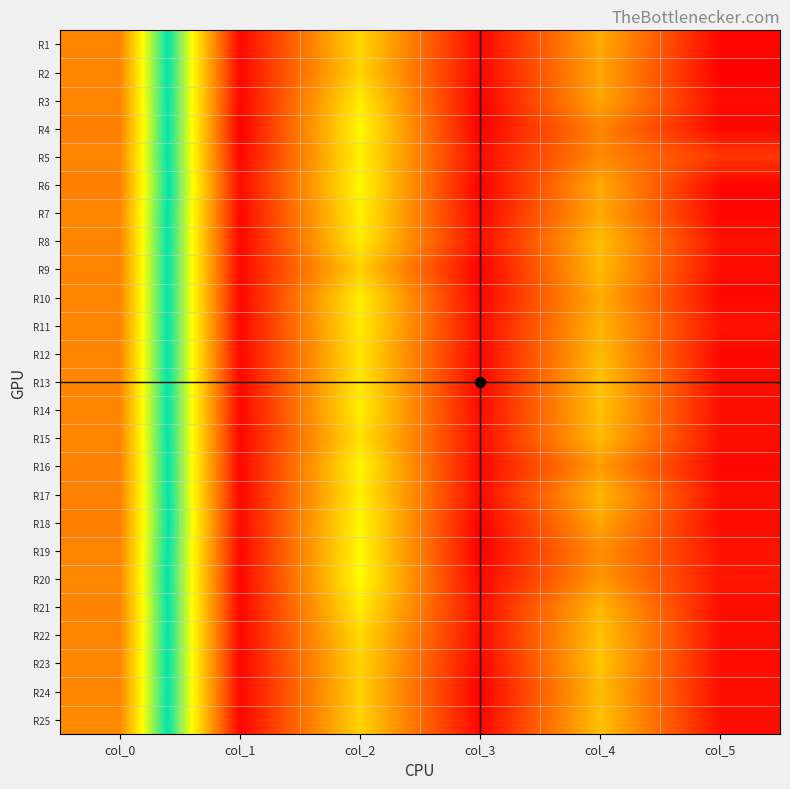

Rank the series by their maximum value, from lowest to highest.

R20, R25, R5, R7, R23, R1, R2, R3, R8, R9, R10, R11, R12, R13, R14, R15, R19, R22, R24, R21, R16, R17, R4, R6, R18